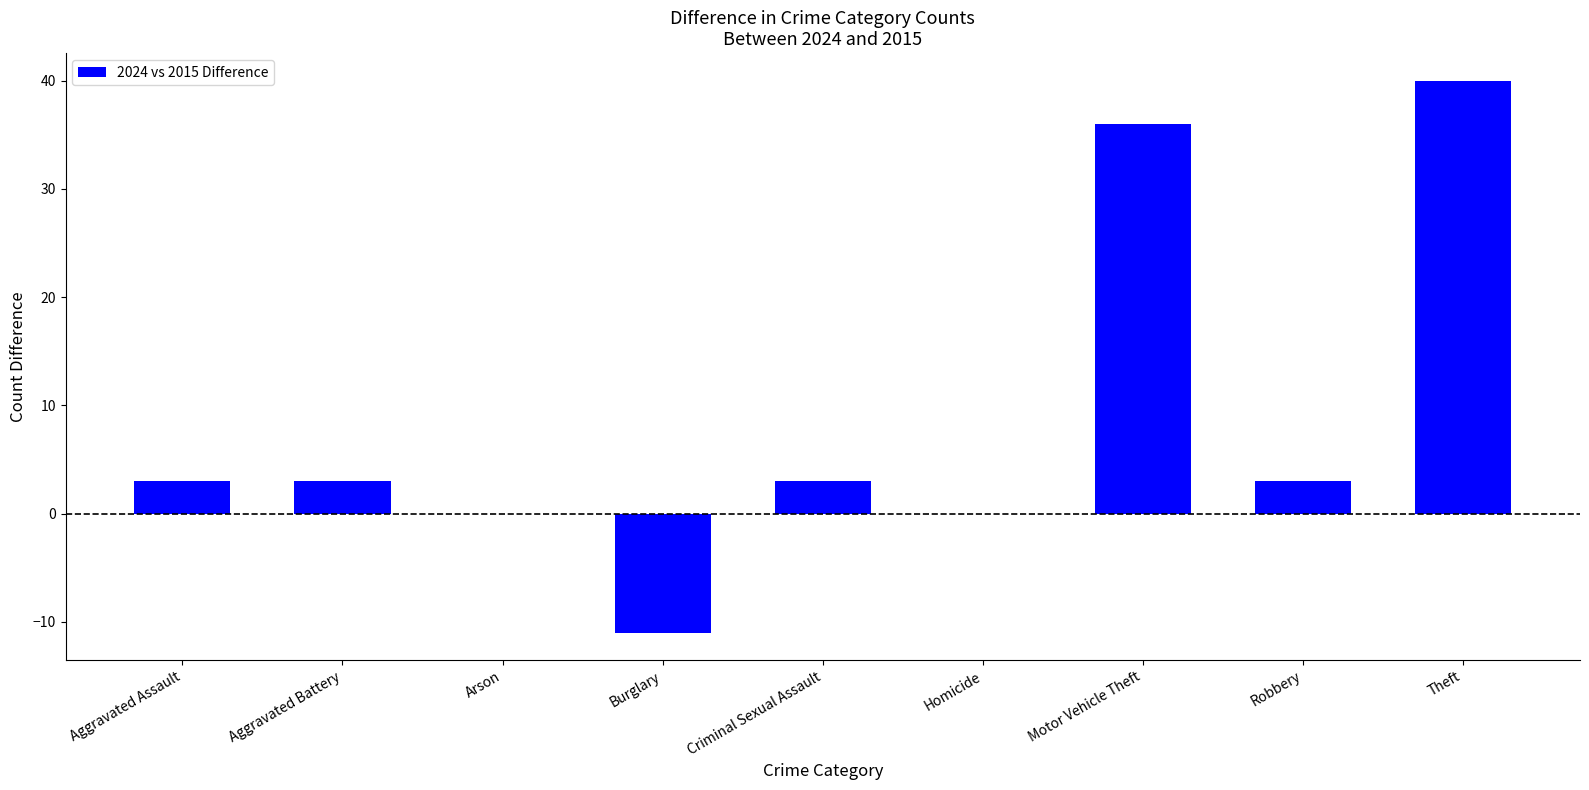

Which has a higher value, Motor Vehicle Theft or Aggravated Battery?

Motor Vehicle Theft